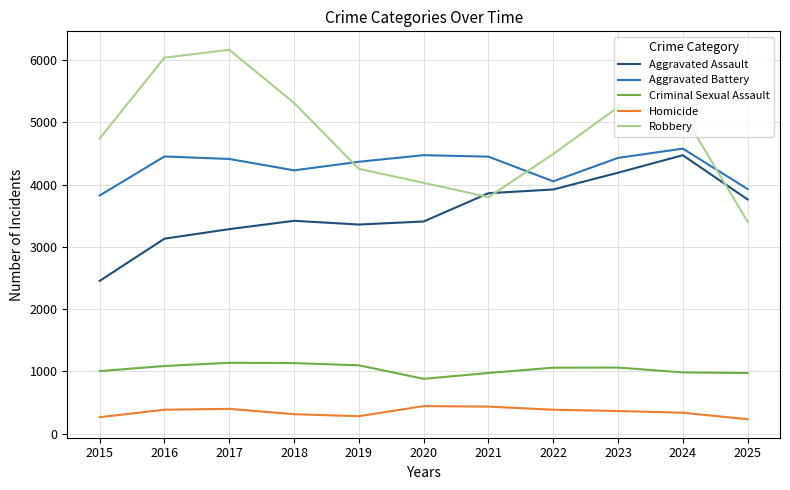

True or false: Criminal Sexual Assault and Aggravated Assault intersect in this chart.

False